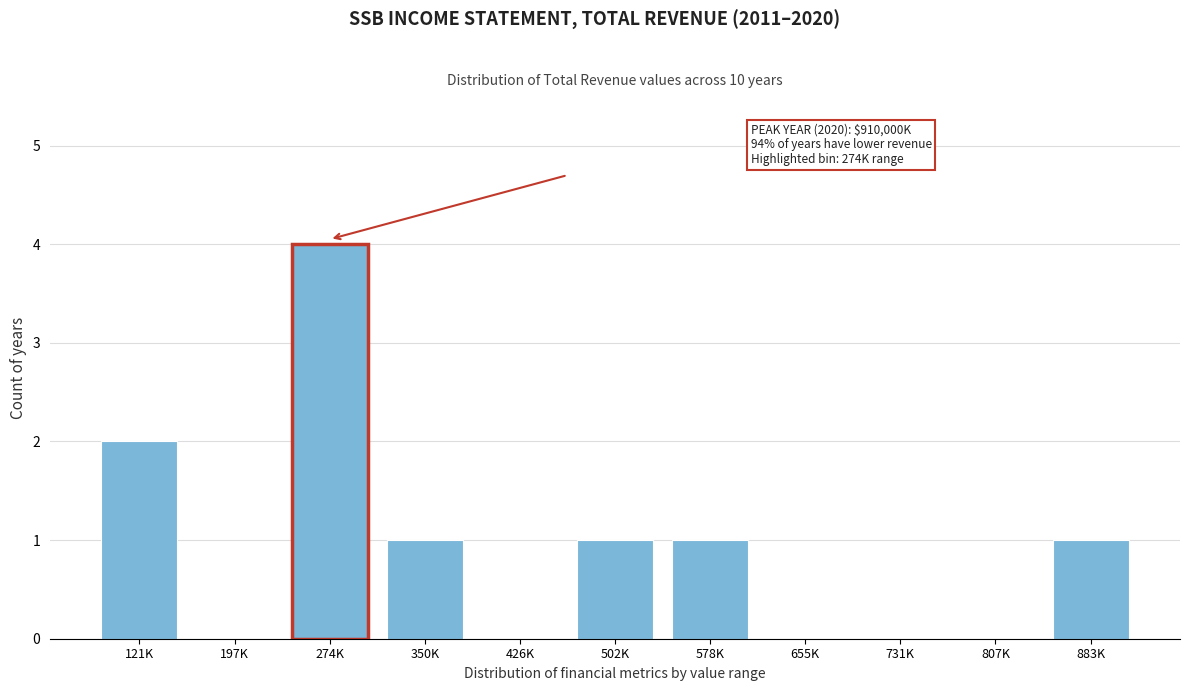

Reading left to right, list all the values displayed in this chart.

121K=2	197K=0	274K=4	350K=1	426K=0	502K=1	578K=1	655K=0	731K=0	807K=0	883K=1